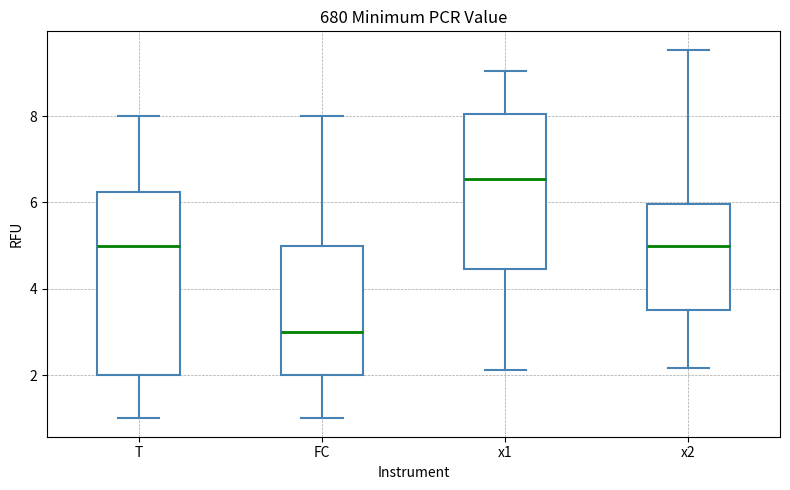

Reading left to right, transcribe this box plot: for each box, give where its median line is, the range the box spans, and where its two whiskers end, as read against the y-axis. The values are not printed on the chart, so give them approximately, as read against the axis.

T: median 5.0, box 2.0 to 6.2, whiskers 1.0 to 8.0
FC: median 3.0, box 2.0 to 5.0, whiskers 1.0 to 8.0
x1: median 6.6, box 4.4 to 8.0, whiskers 2.2 to 9.0
x2: median 5.0, box 3.6 to 6.0, whiskers 2.2 to 9.6